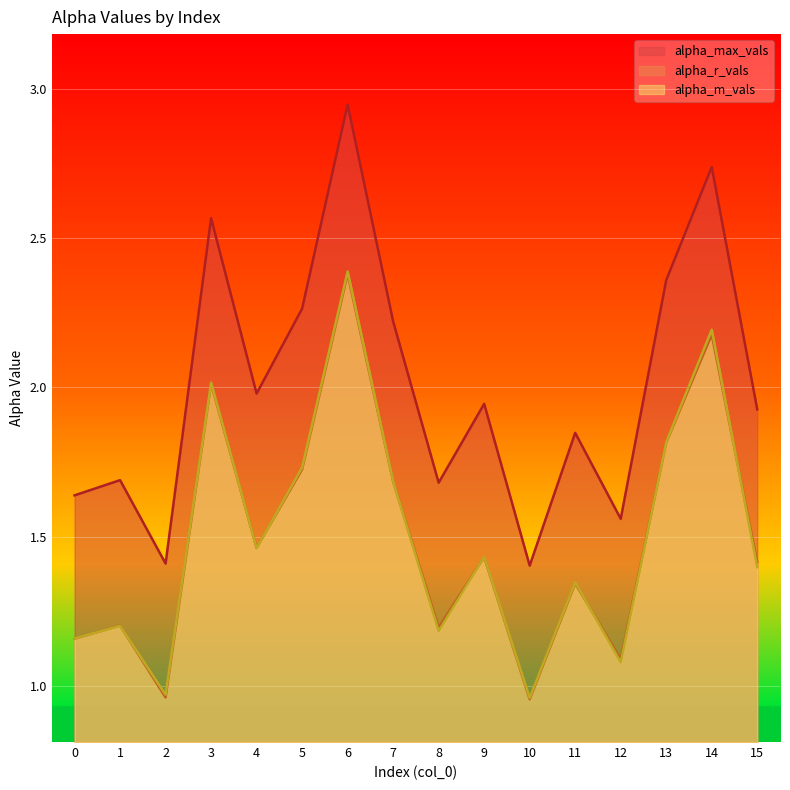

What are all the series names shown in the legend?

alpha_max_vals, alpha_r_vals, alpha_m_vals